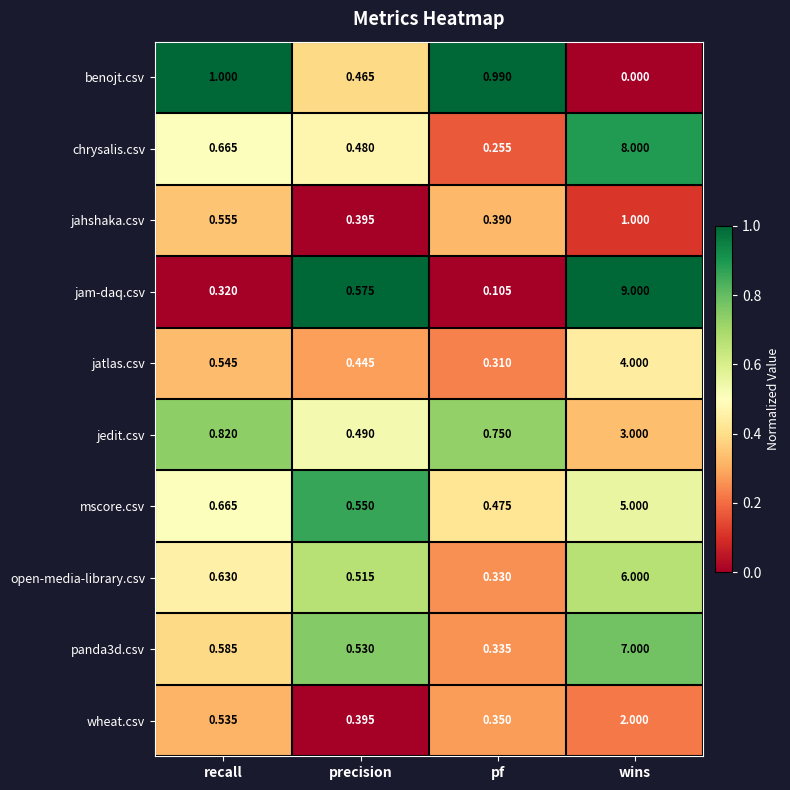

At which label does mscore.csv reach its peak?

wins